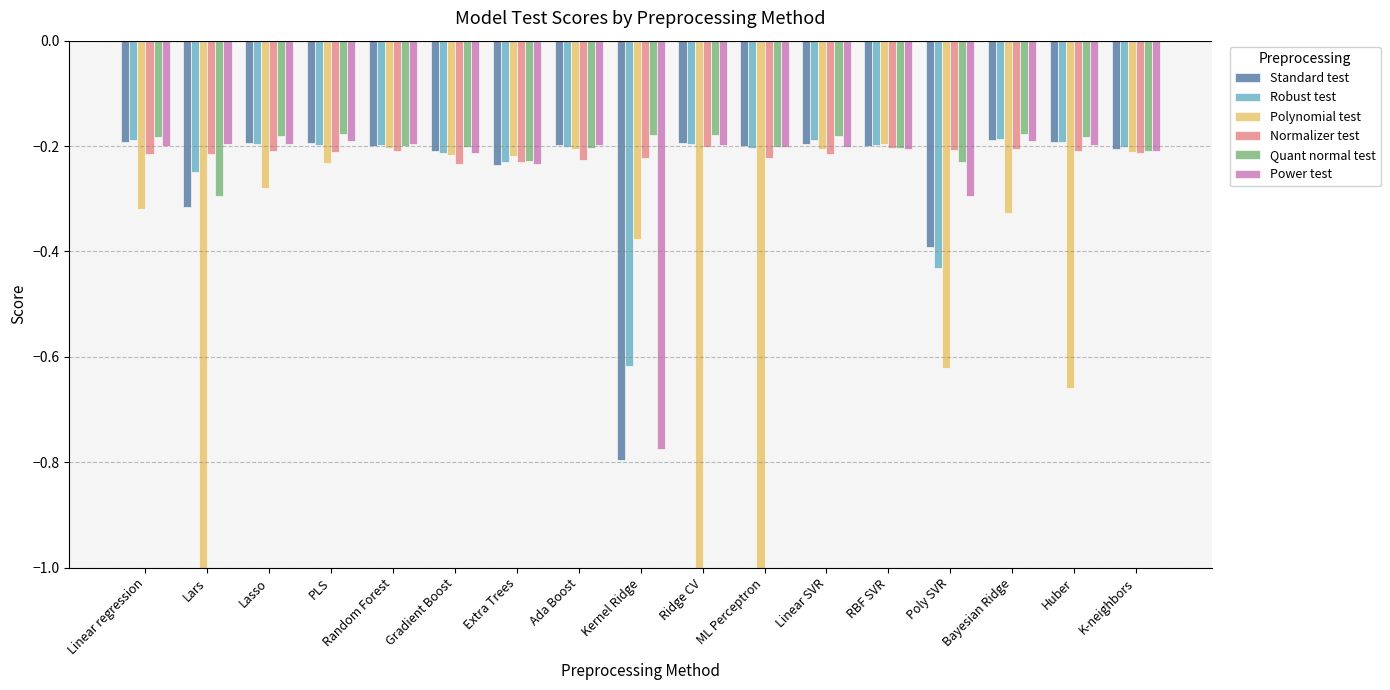

What is the difference between the second highest and second lowest values in the Standard test series?

0.2